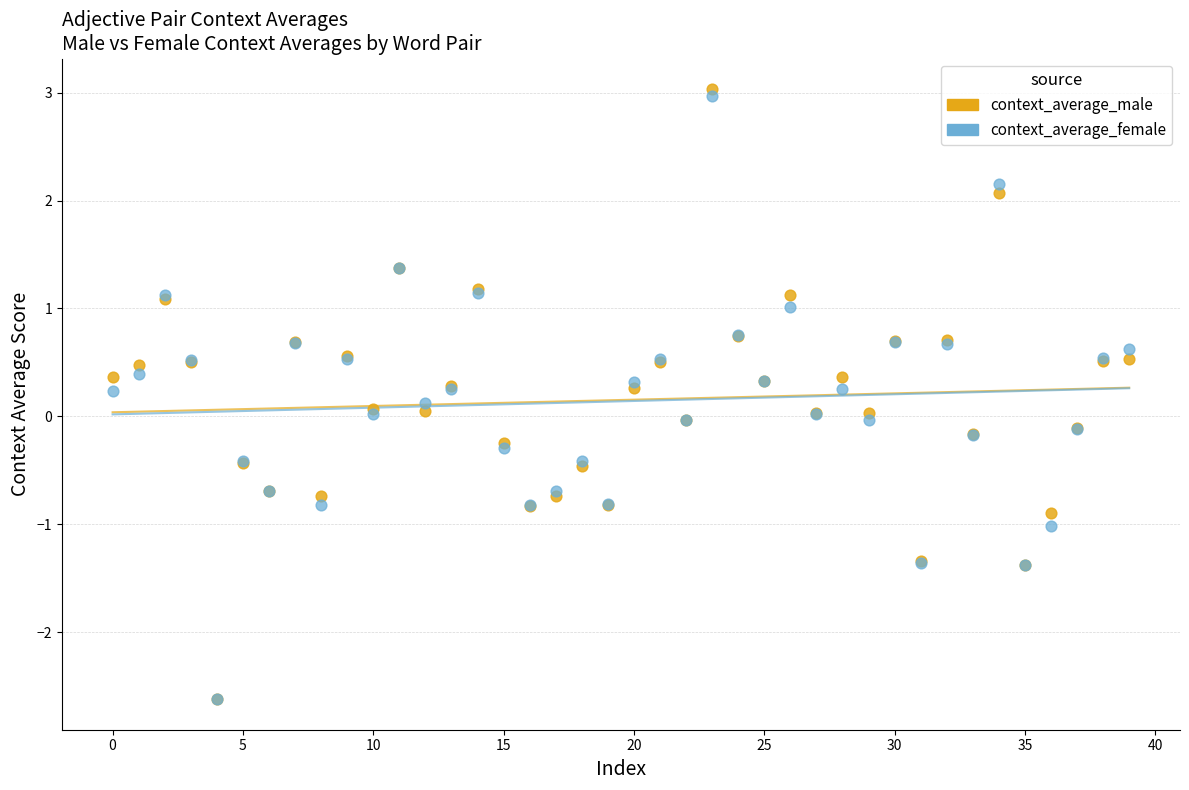

What are all the series names shown in the legend?

context_average_male, context_average_female